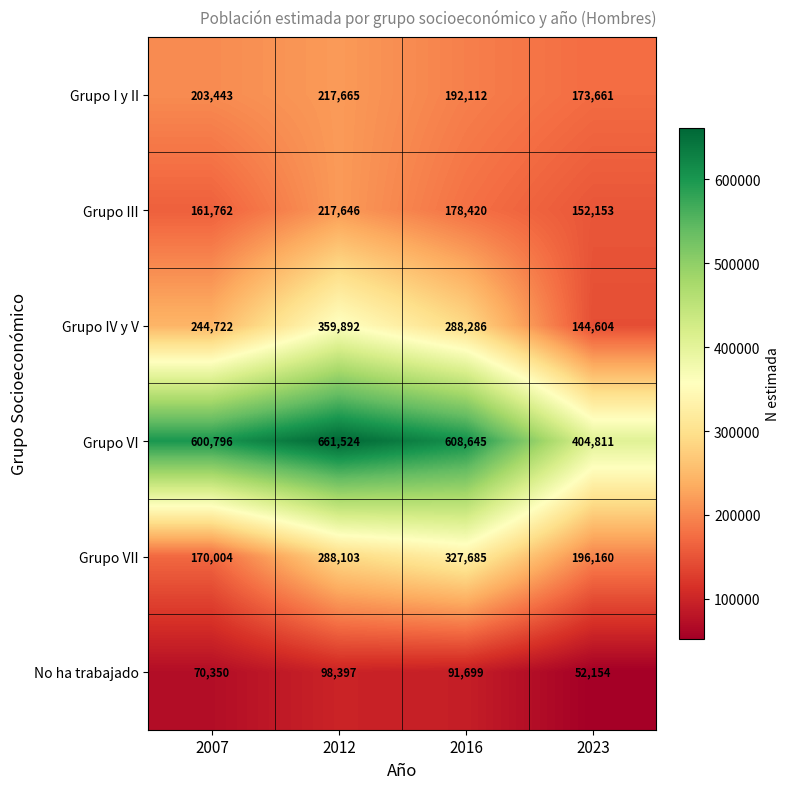

What is the total value across all series at 2012?

1843227